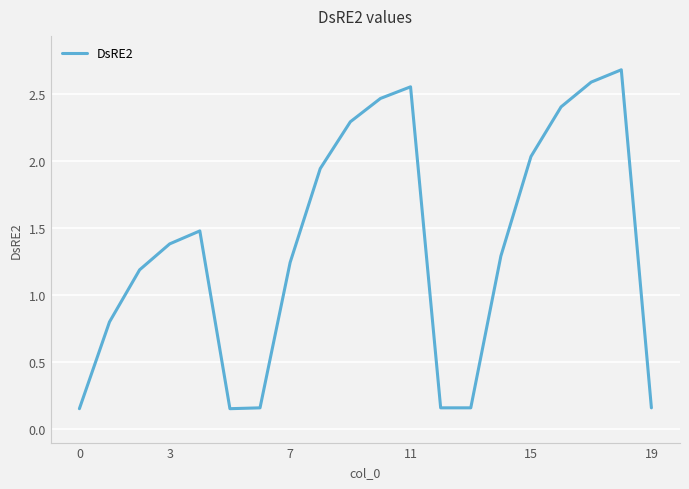

How many values are below 1?

7